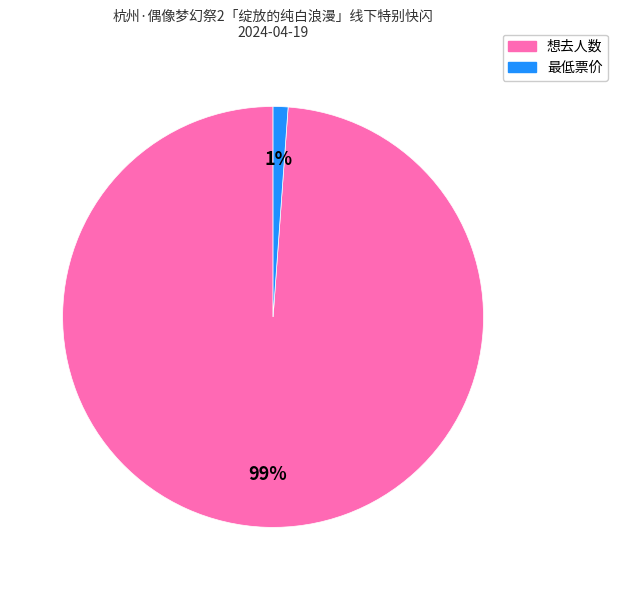

Is there a majority slice in this chart?

Yes